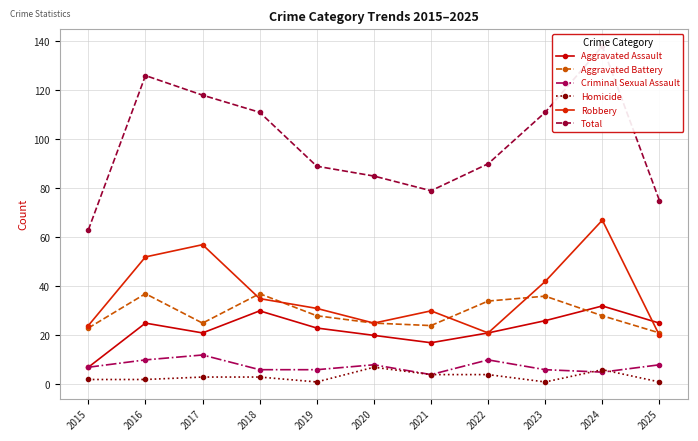

The Criminal Sexual Assault series shows 10 at 2015. True or false?

False